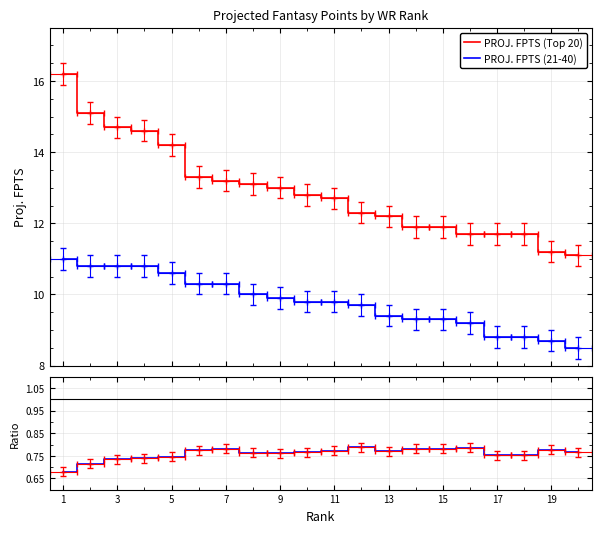

What is the sum of all PROJ. FPTS (21-40) values?

195.8